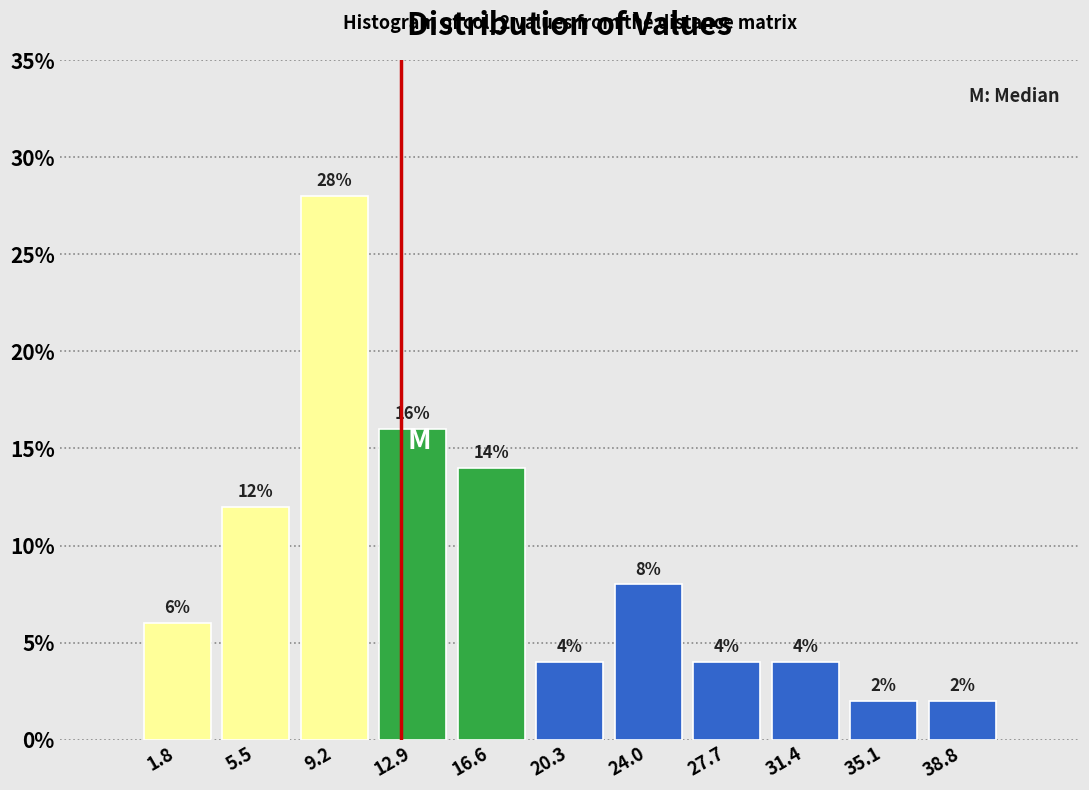

Which range on the x-axis has the tallest bar?

7.5 to 11.0